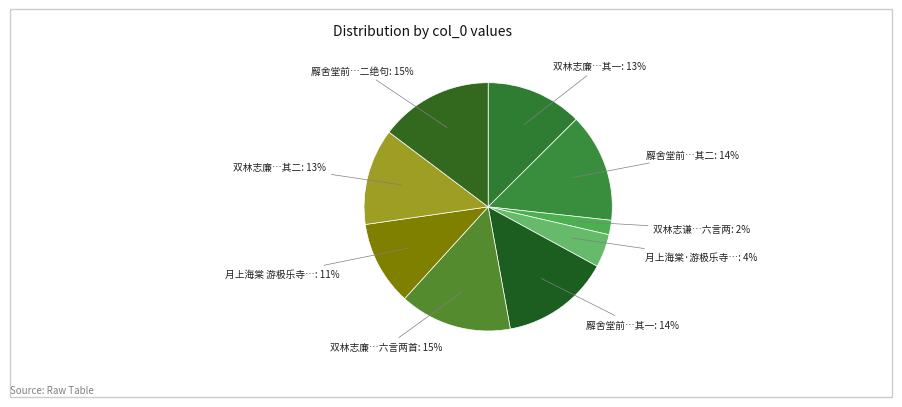

How many slices are in this pie chart?

9